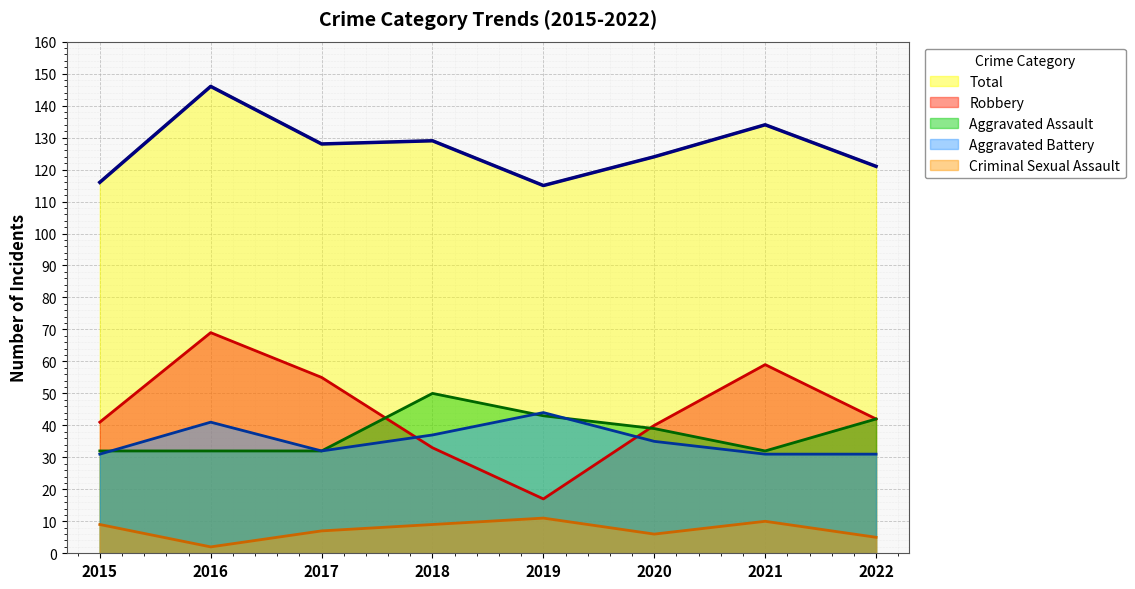

Which series has the largest total across all categories?

Total